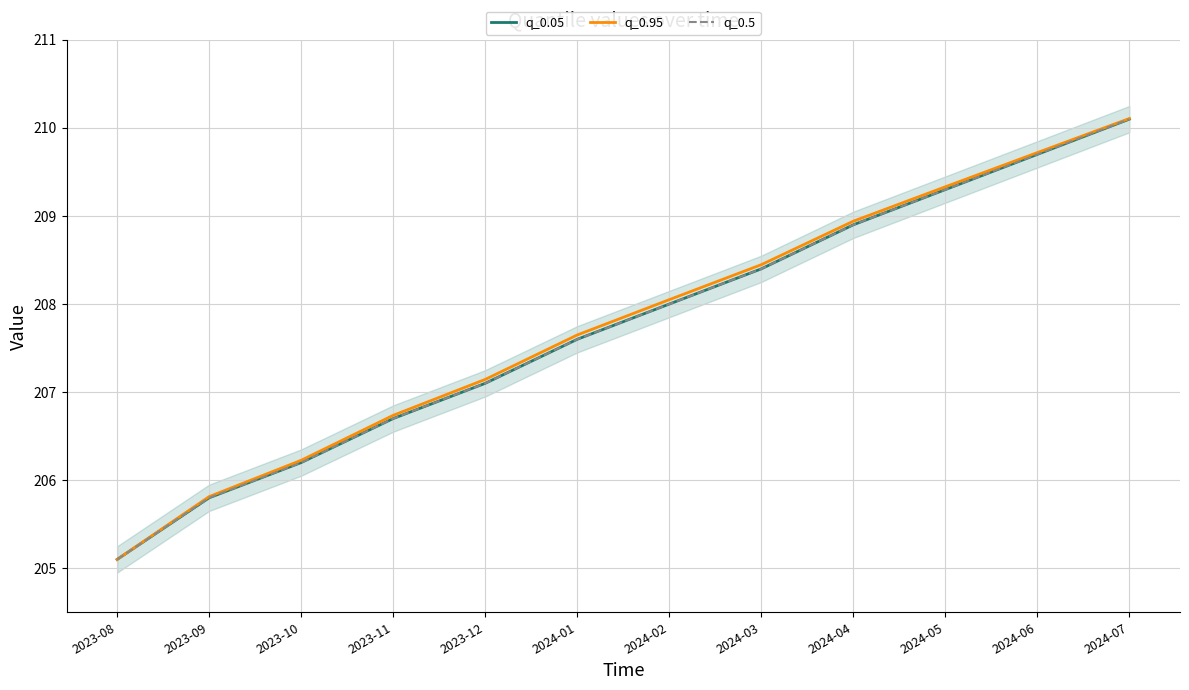

How many categories are shown in the chart?

12